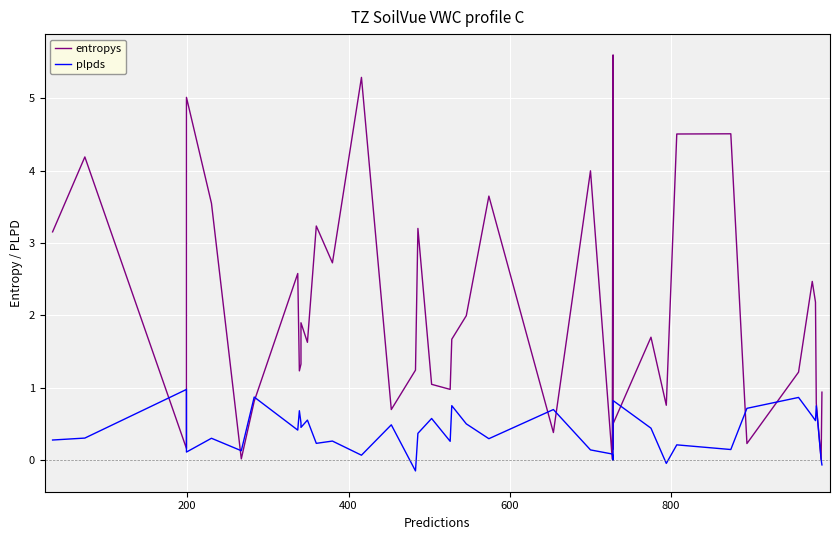

Reading right to left, list all the values displayed in this chart.

entropys: 0.9	0.0	0.8	2.2	2.5	1.2	0.2	4.5	4.5	0.8	1.7	0.5	0.2	5.6	0.0	4.0	0.4	3.6	2.0	1.7	1.0	1.0	3.2	1.2	0.7	5.3	2.7	3.2	1.6	1.9	1.3	1.2	2.6	0.8	0.0	3.5	5.0	0.2	4.2	3.2
plpds: -0.1	0.0	0.7	0.5	0.6	0.9	0.7	0.1	0.2	-0.0	0.4	0.8	-0.0	0.0	0.1	0.1	0.7	0.3	0.5	0.8	0.3	0.6	0.4	-0.2	0.5	0.1	0.3	0.2	0.6	0.4	0.5	0.7	0.4	0.9	0.1	0.3	0.1	1.0	0.3	0.3